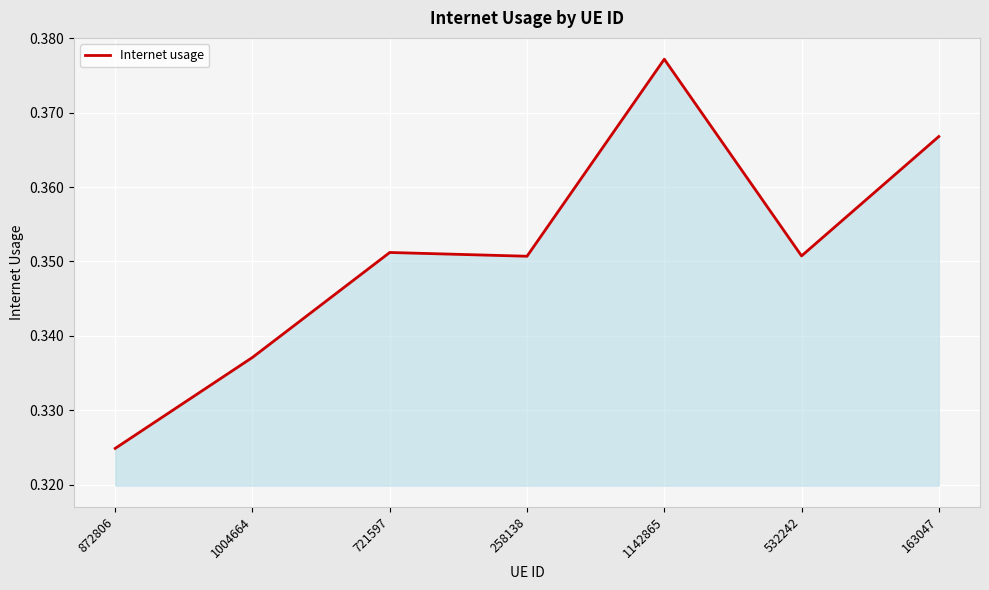

How many lines are shown in the chart?

1